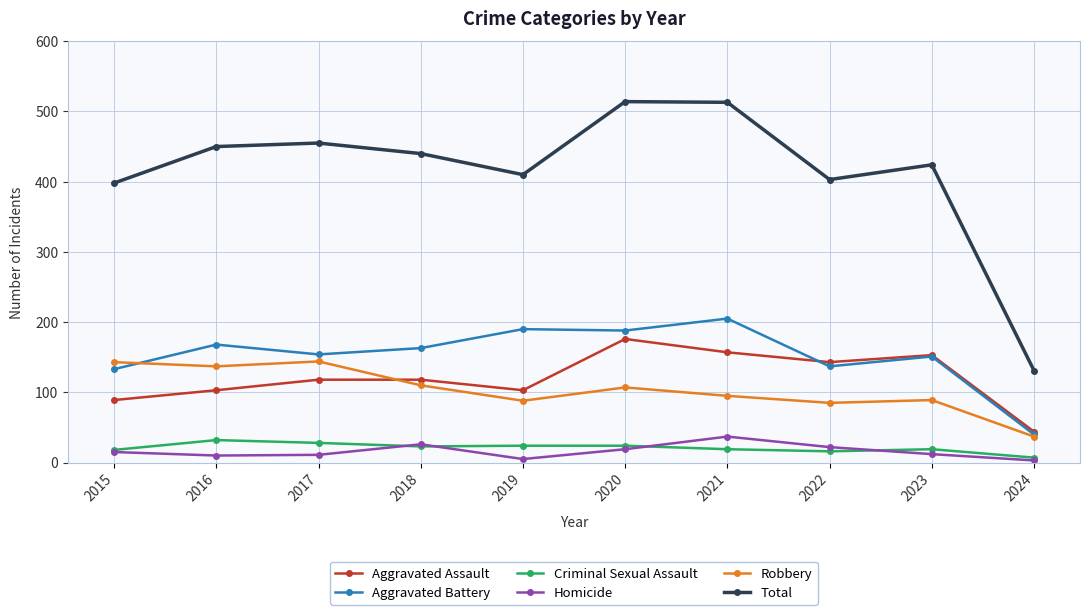

At which category does Total reach its first local valley?

2019